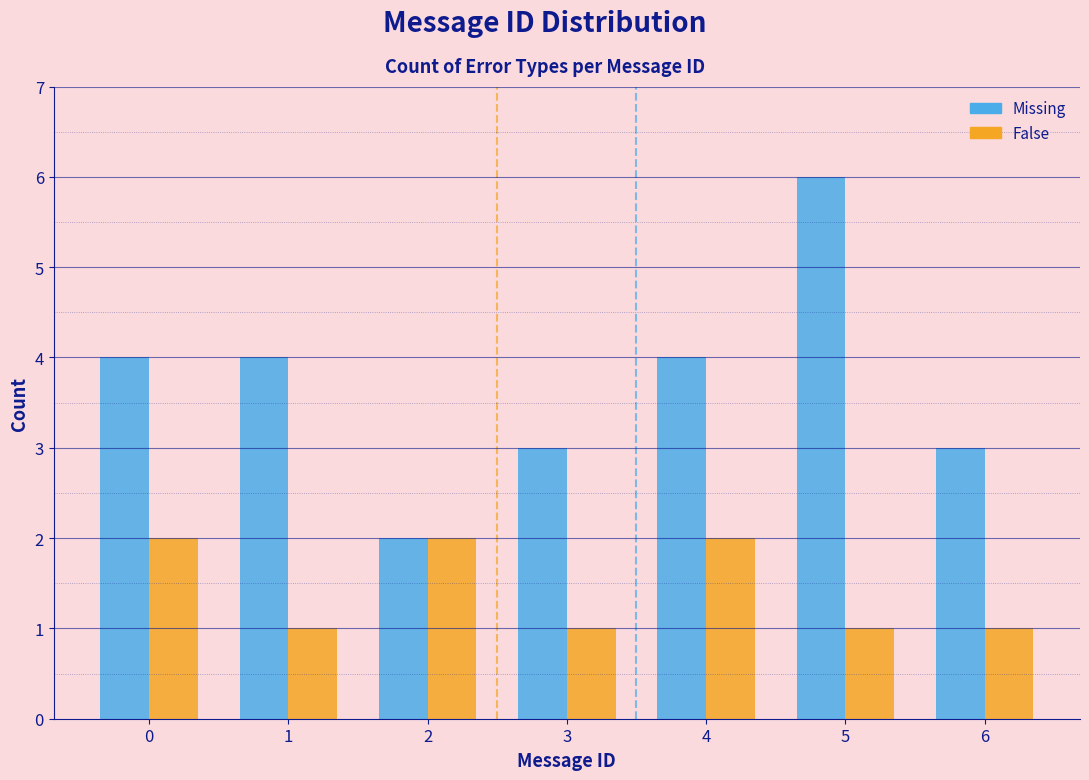

Reading left to right, list every range on the x-axis with the height of the bar of each series over it. The values are not printed on the chart, so give them approximately, as read against the axis.

-0.5 to 0.5: Missing=4	False=2
0.5 to 1.5: Missing=4	False=1
1.5 to 2.5: Missing=2	False=2
2.5 to 3.5: Missing=3	False=1
3.5 to 4.5: Missing=4	False=2
4.5 to 5.5: Missing=6	False=1
5.5 to 6.5: Missing=3	False=1